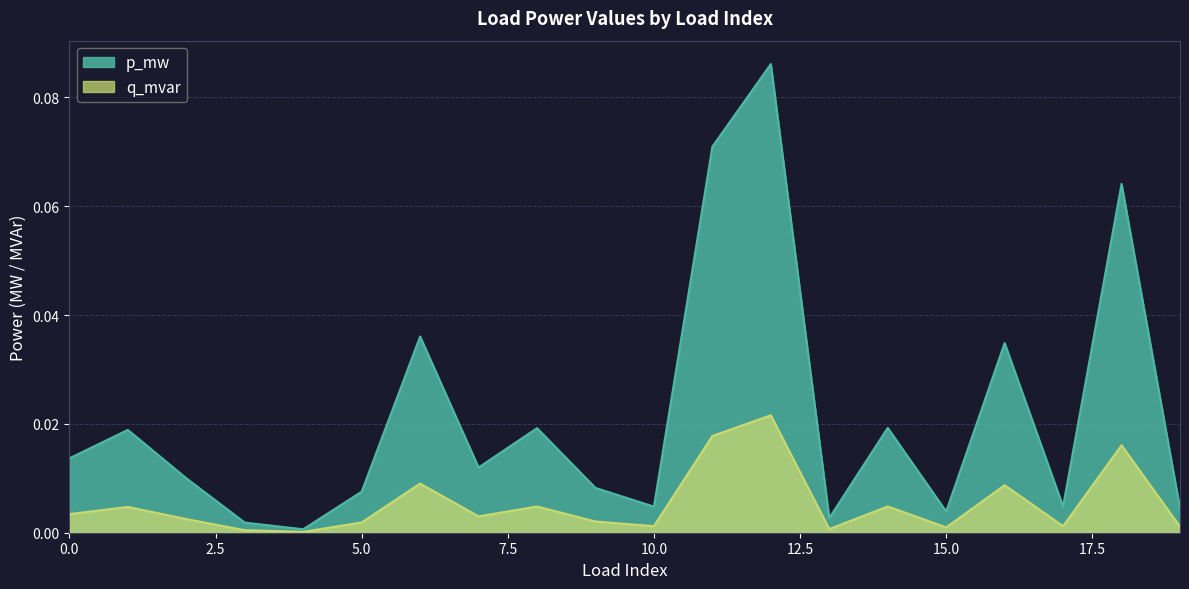

Is the value of q_mvar at 12 greater than the value of p_mw at 9?

Yes